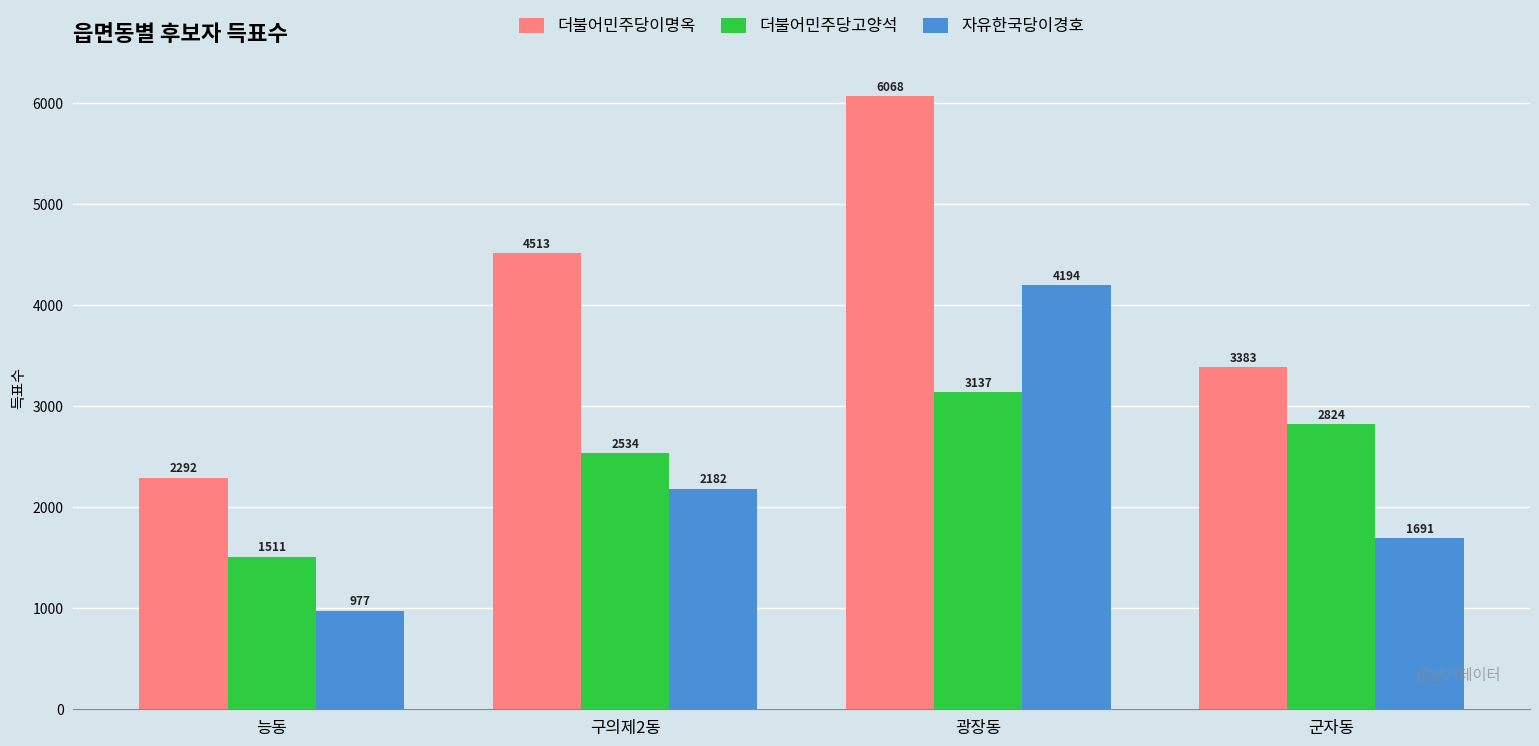

Which series changed the most between 능동 and 구의제2동?

더불어민주당이명옥